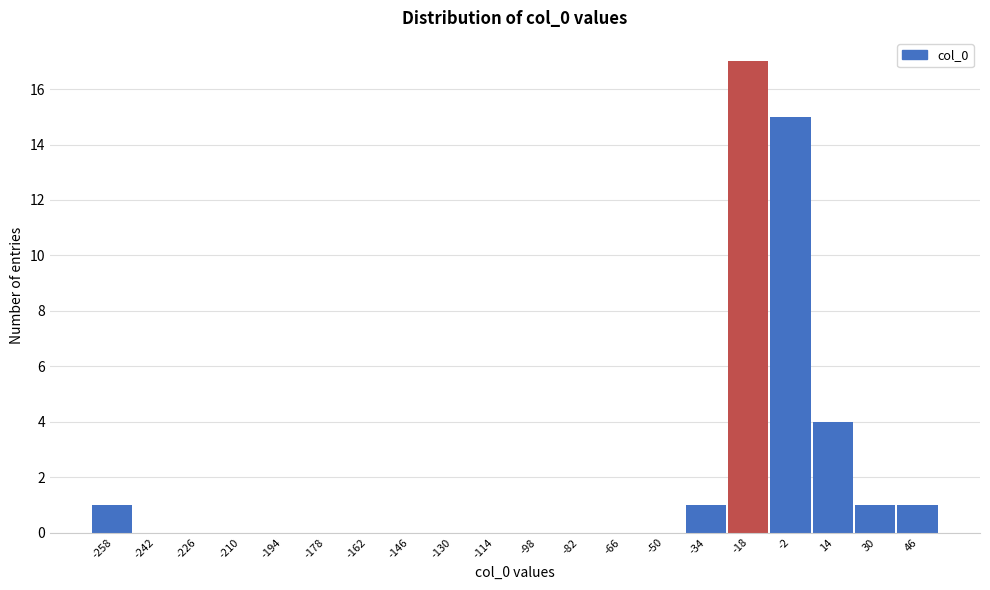

Reading left to right, extract all data points from this chart.

-258=1	-242=0	-226=0	-210=0	-194=0	-178=0	-162=0	-146=0	-130=0	-114=0	-98=0	-82=0	-66=0	-50=0	-34=1	-18=17	-2=15	14=4	30=1	46=1